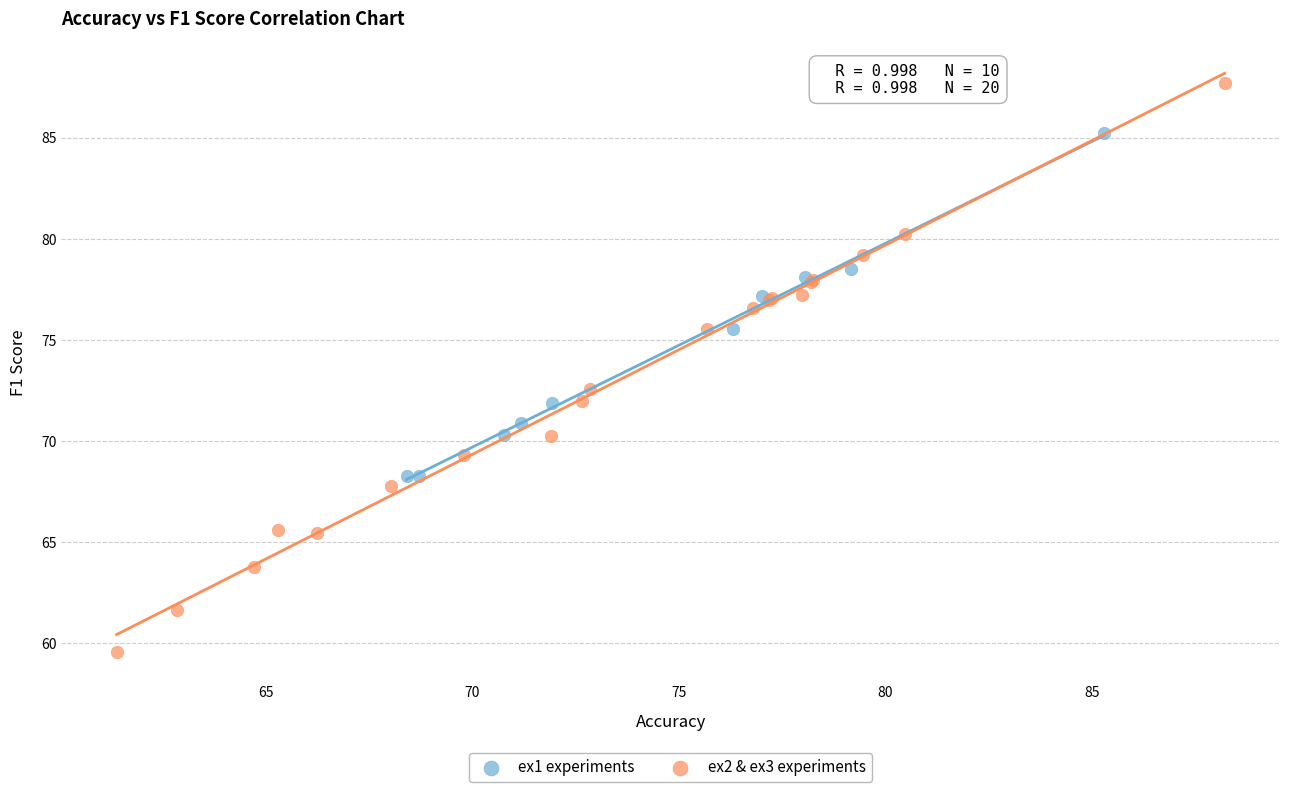

What are all the series names shown in the legend?

ex1 experiments, ex2 & ex3 experiments